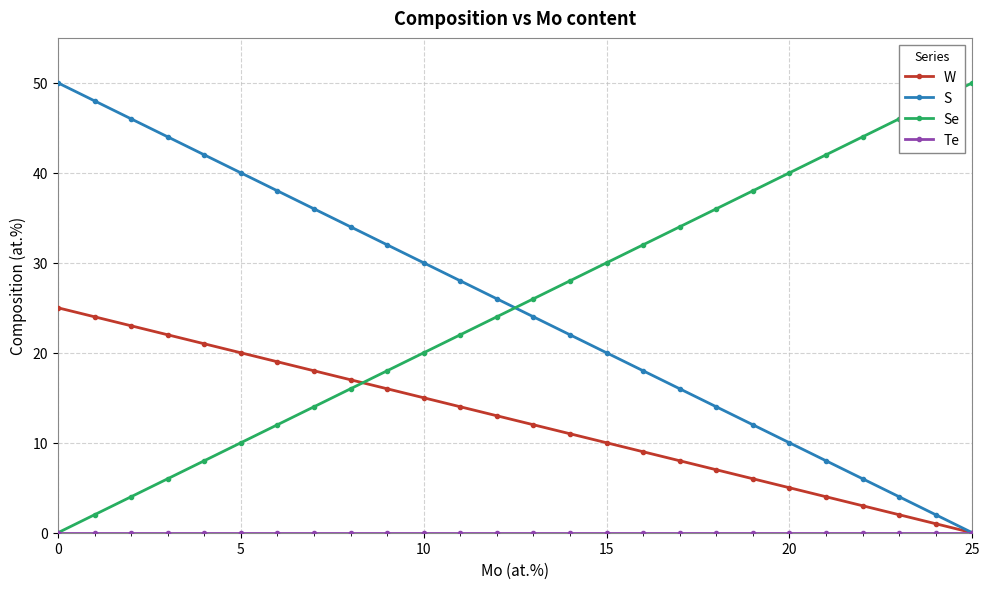

True or false: S has more than 1 points higher than both neighbors.

False